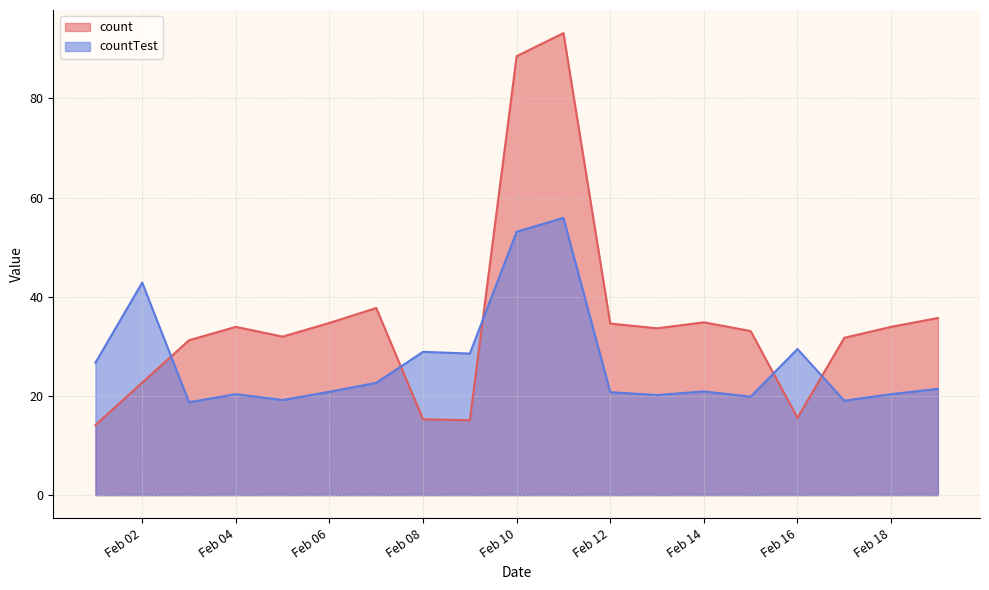

True or false: countTest has a value of 20.9 at Feb 14.

True